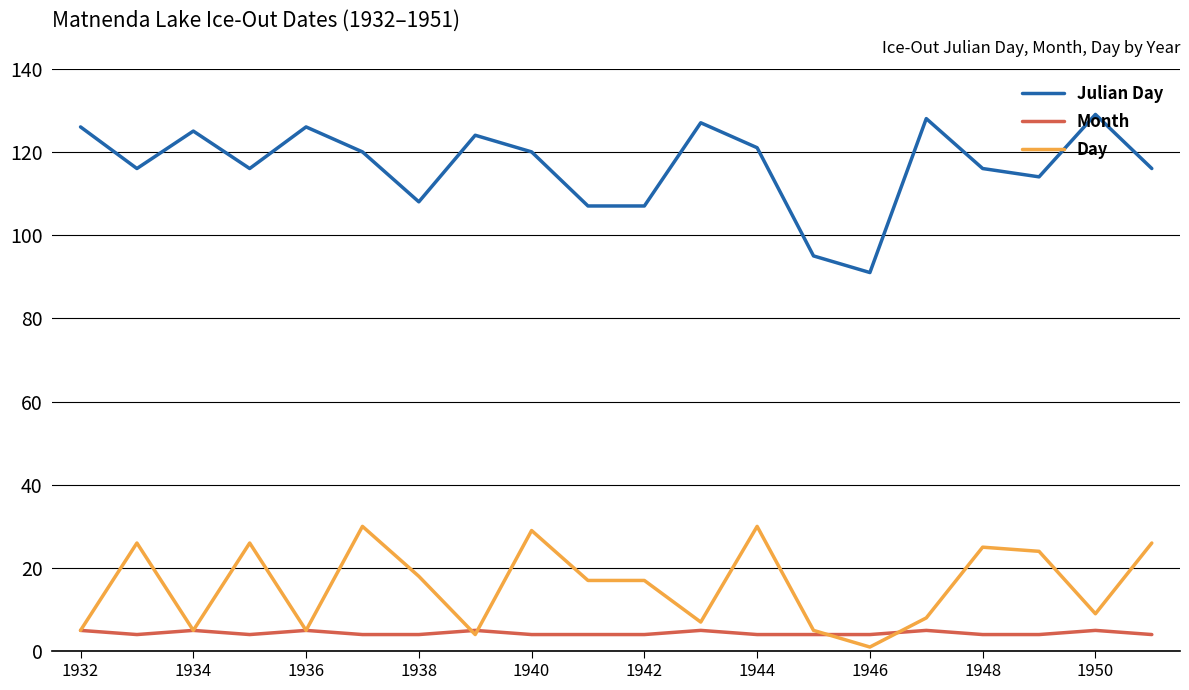

Does the chart have visible grid lines?

No